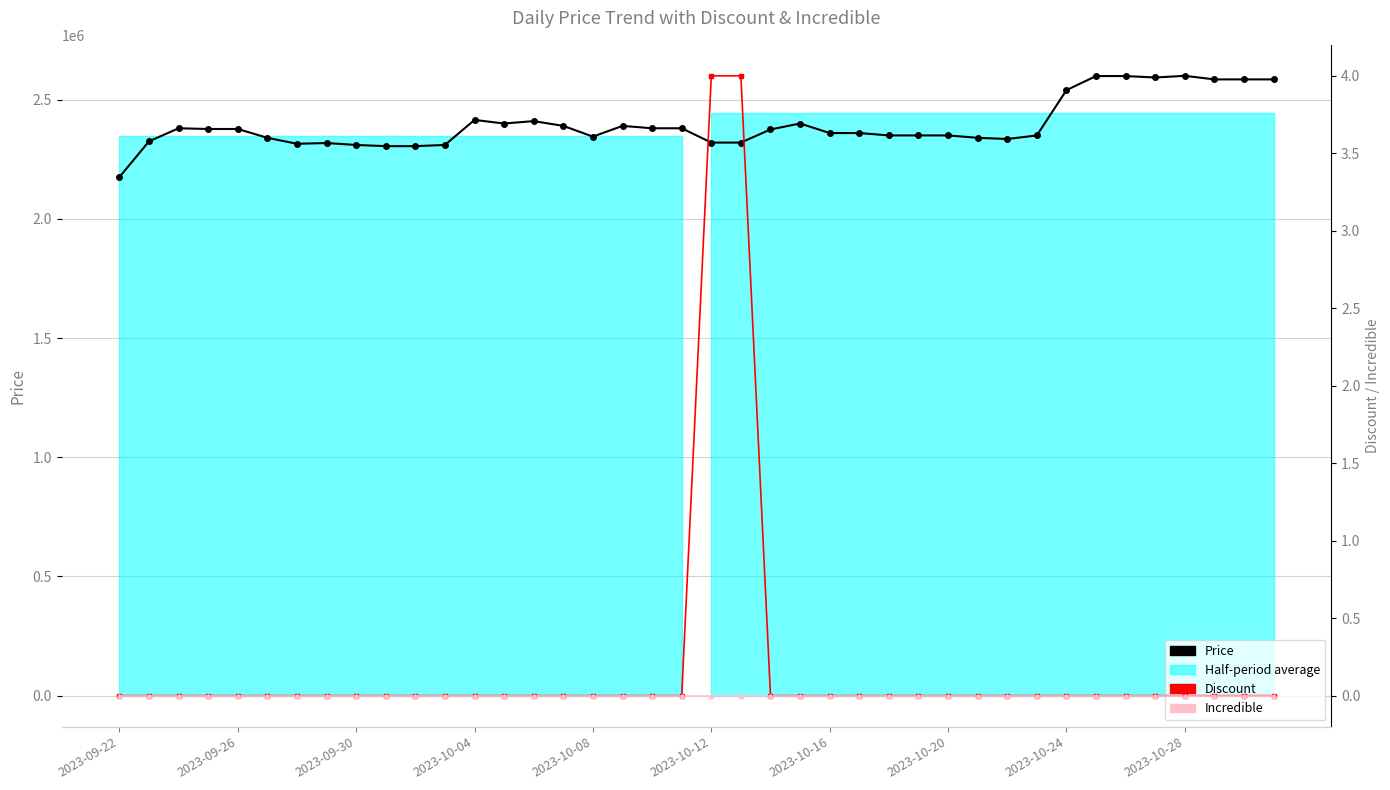

Which series changed the most between 22 and 24?

Price